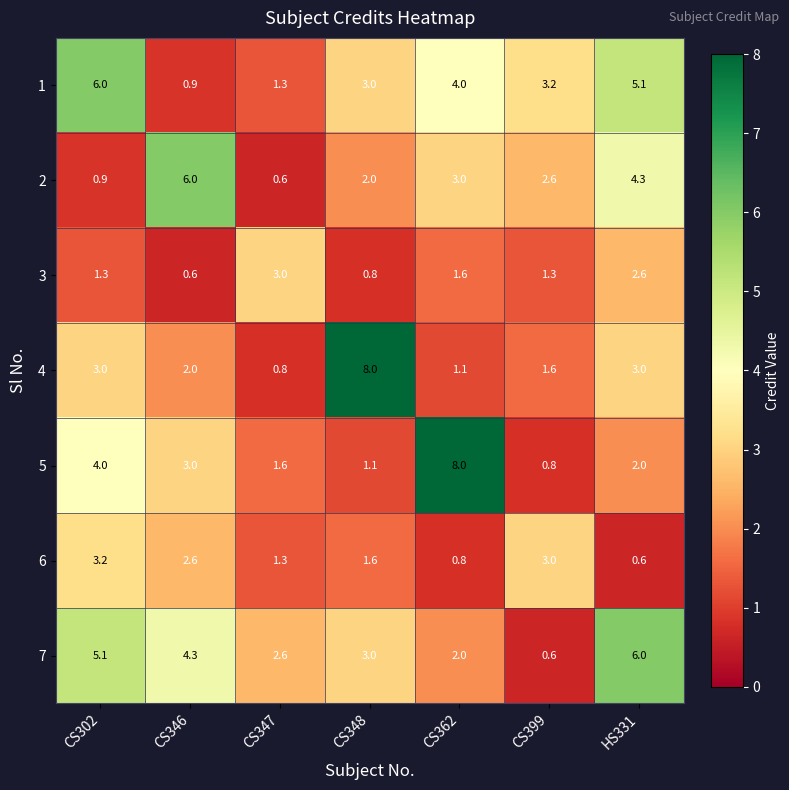

Which series has the largest total across all categories?

7